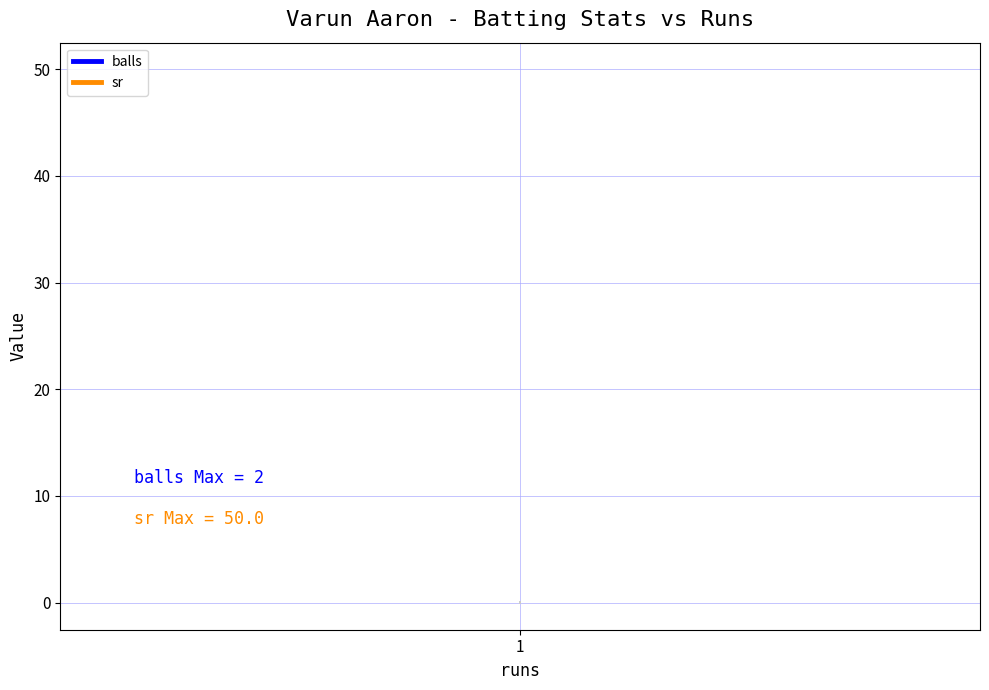

How many data points in numberOf4_bg_0 are above 0?

2